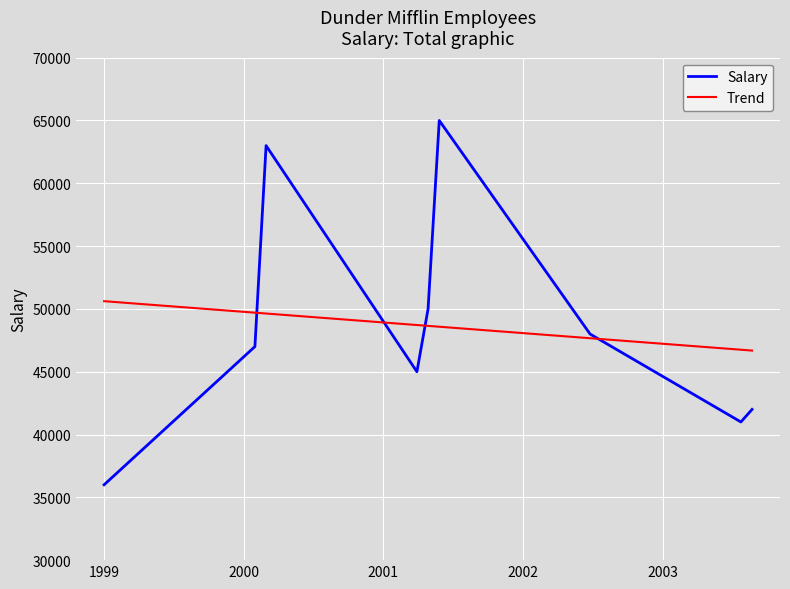

The chart shows a value of 93042 at 2000. True or false?

False